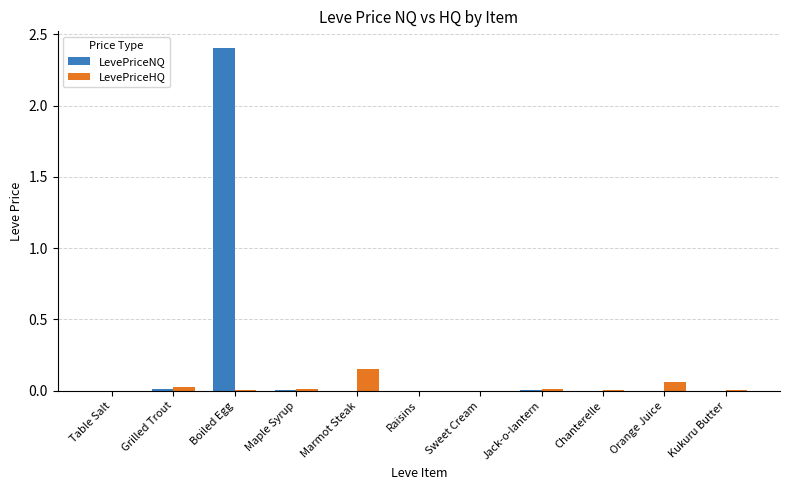

The value of LevePriceHQ at Sweet Cream is 0.0. True or false?

True